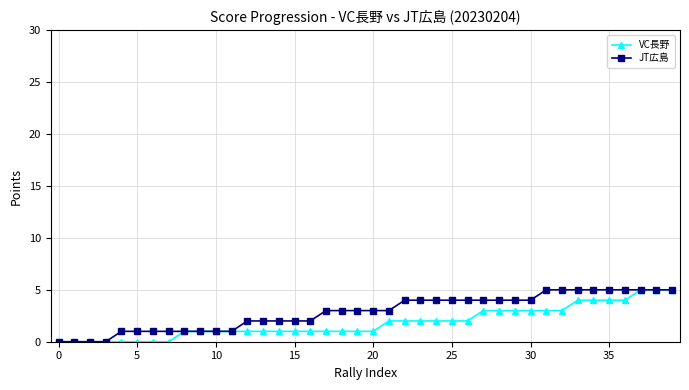

What is the maximum value shown in the chart?

5